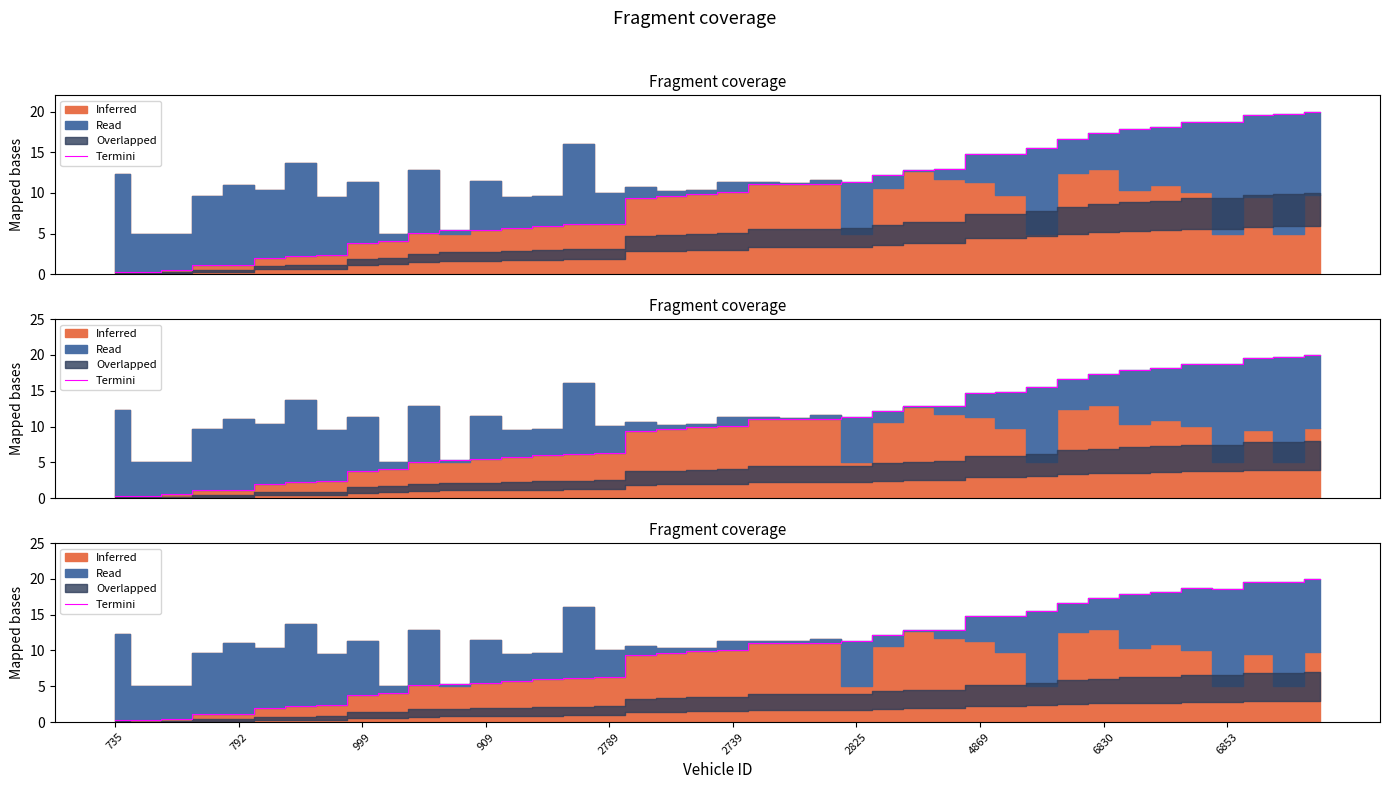

Does the chart have visible grid lines?

No